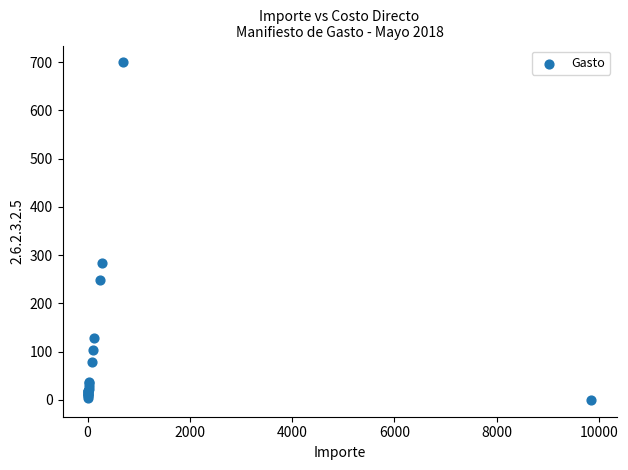

What Y value in the scatter plot is closest to 349?

284.7